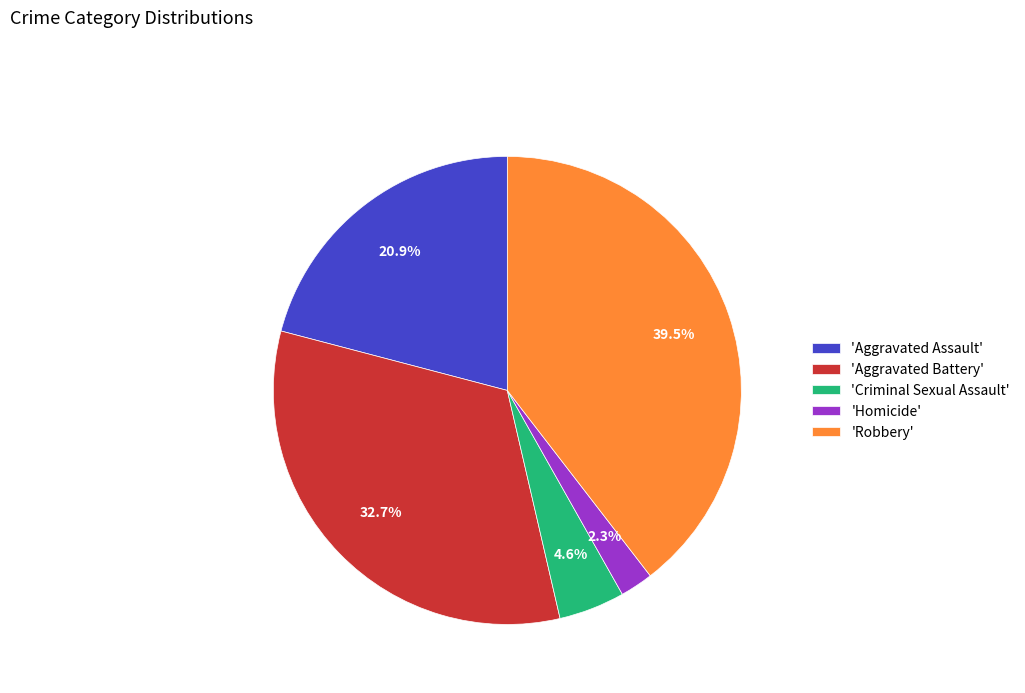

Does any single category account for the majority?

No